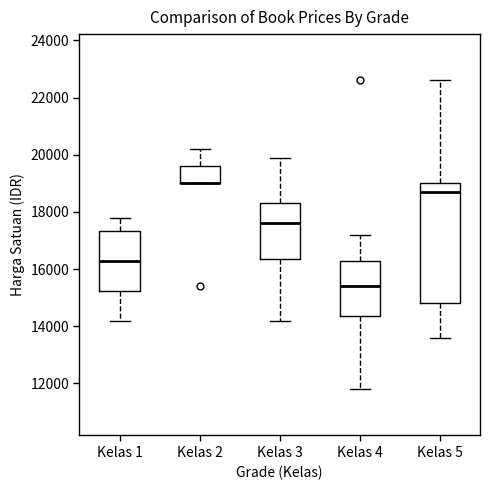

Reading left to right, read every box against the y-axis: the position of its median line, the range the box covers, and the ends of its whiskers. The values are not printed on the chart, so give them approximately, as read against the axis.

Kelas 1: median 16400, box 15200 to 17400, whiskers 14200 to 17800
Kelas 2: median 19000 (drawn on the box's lower edge), box 19000 to 19600, whiskers 19000 to 20200
Kelas 3: median 17600, box 16400 to 18400, whiskers 14200 to 20000
Kelas 4: median 15400, box 14400 to 16400, whiskers 11800 to 17200
Kelas 5: median 18800, box 14800 to 19000, whiskers 13600 to 22600